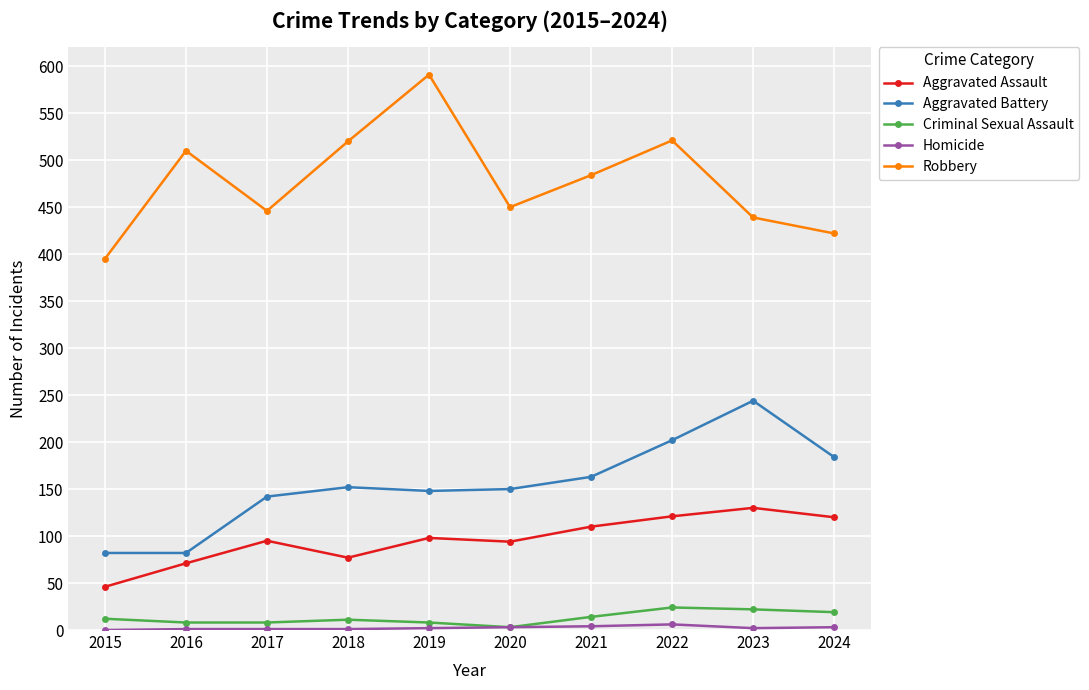

Which label corresponds to the largest value in the chart?

2019